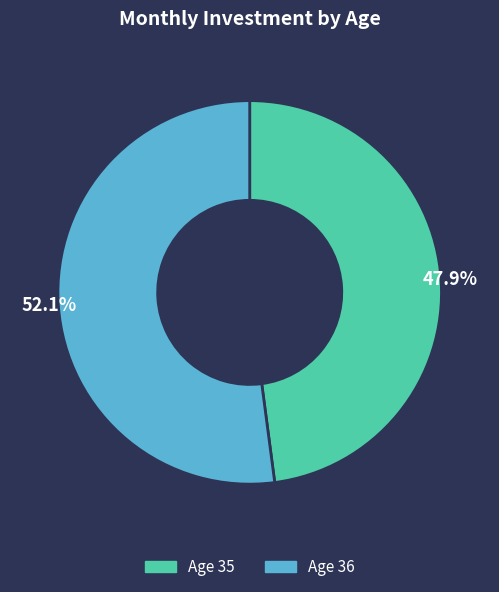

How many slices are in this pie chart?

2